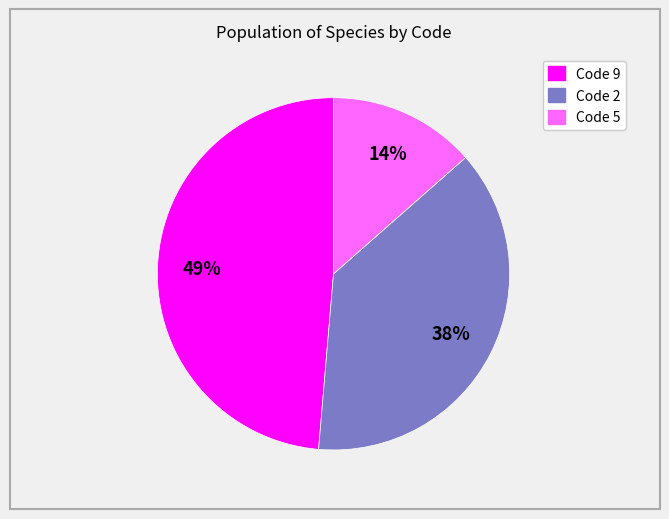

Is there a majority slice in this chart?

No